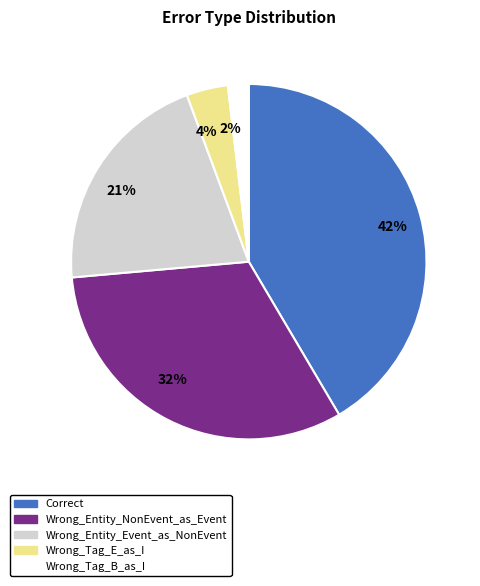

Approximately how many times larger is the value at 21% compared to 42%?

0.5